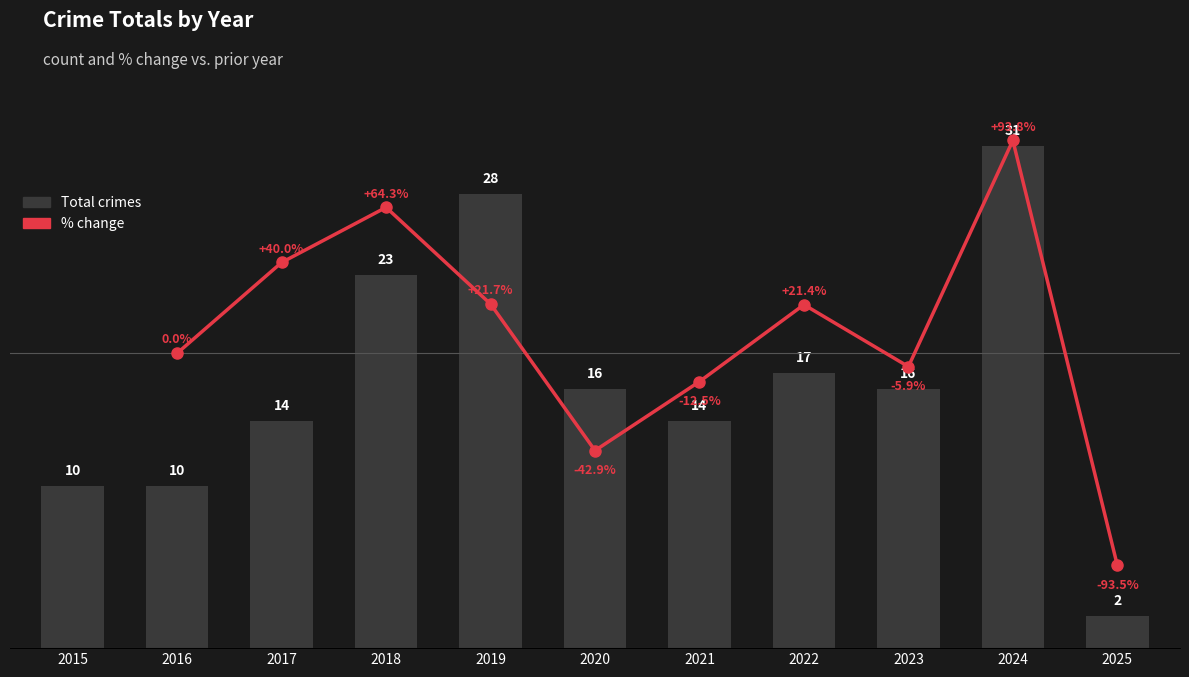

What is the approximate value at 2016?

10